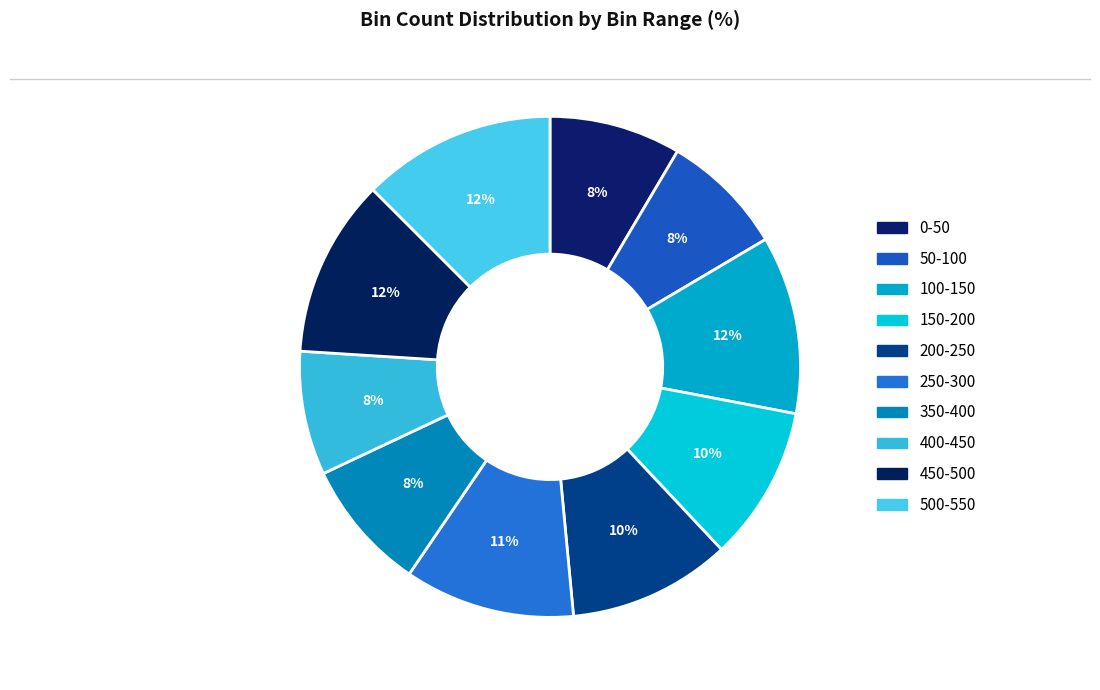

How many slices are in this pie chart?

10